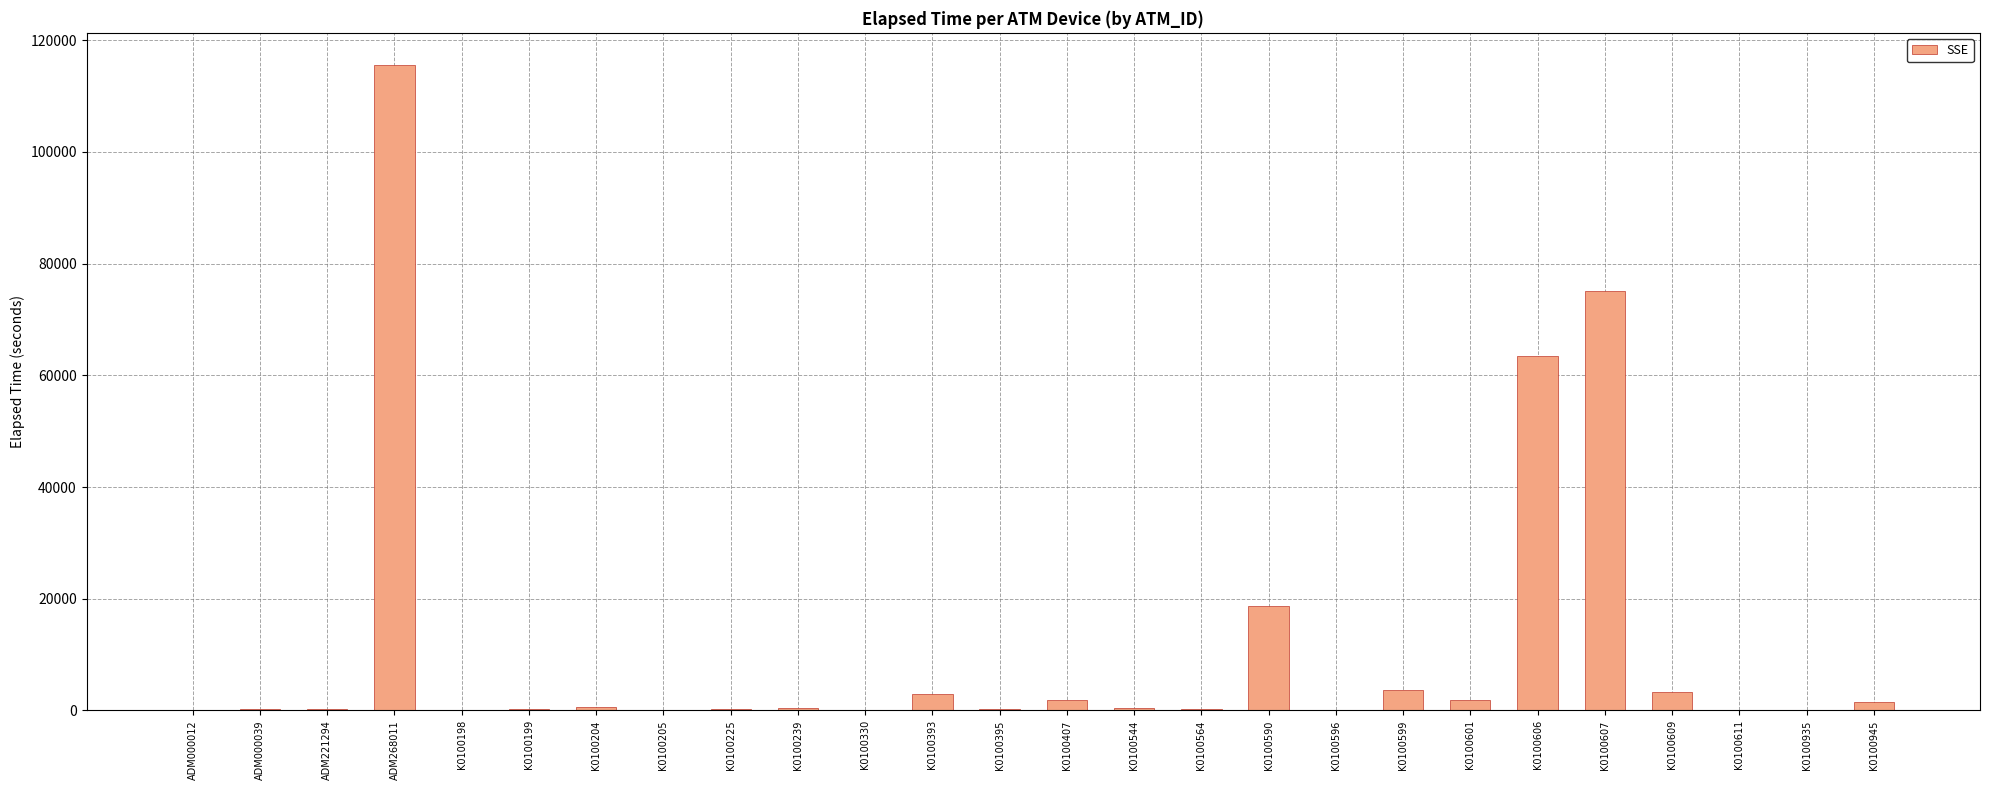

Which label corresponds to the largest value in the chart?

ADM268011